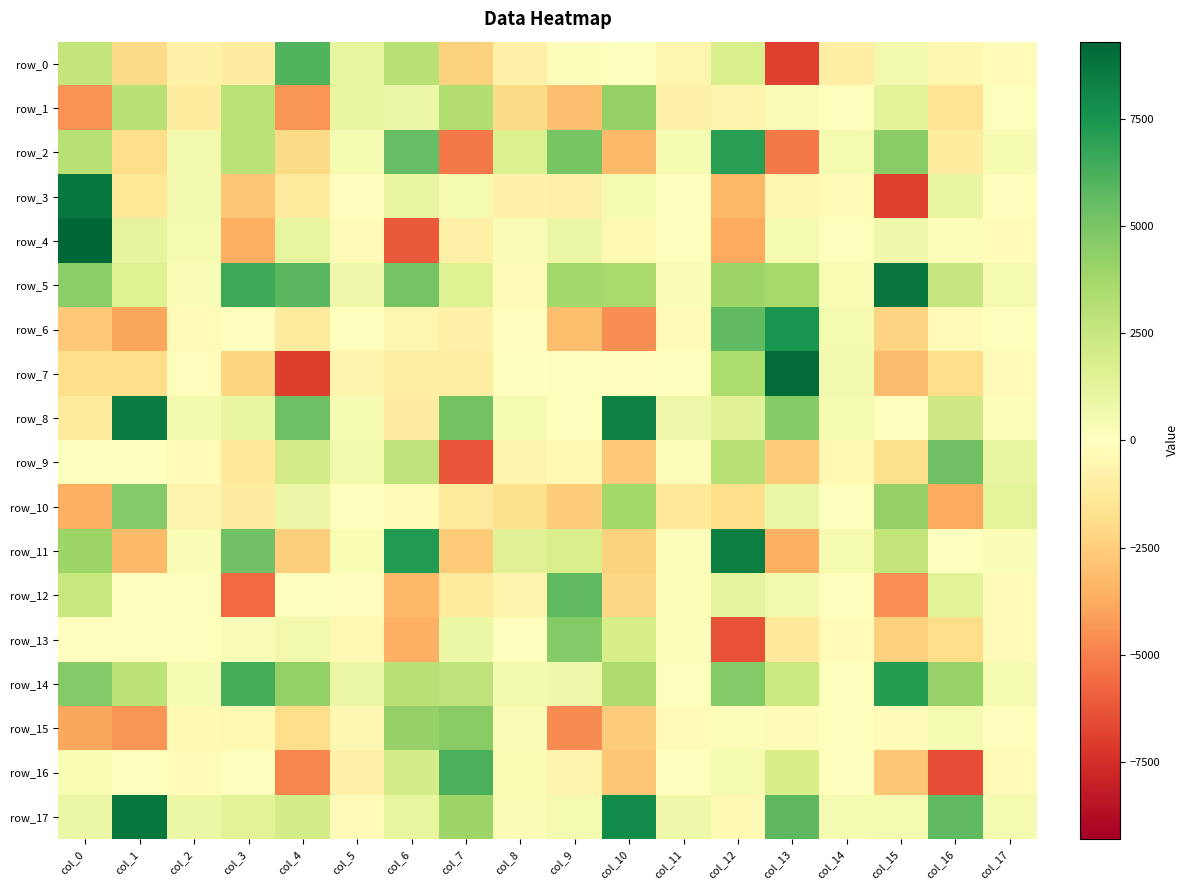

Which series has the largest total across all categories?

row_5